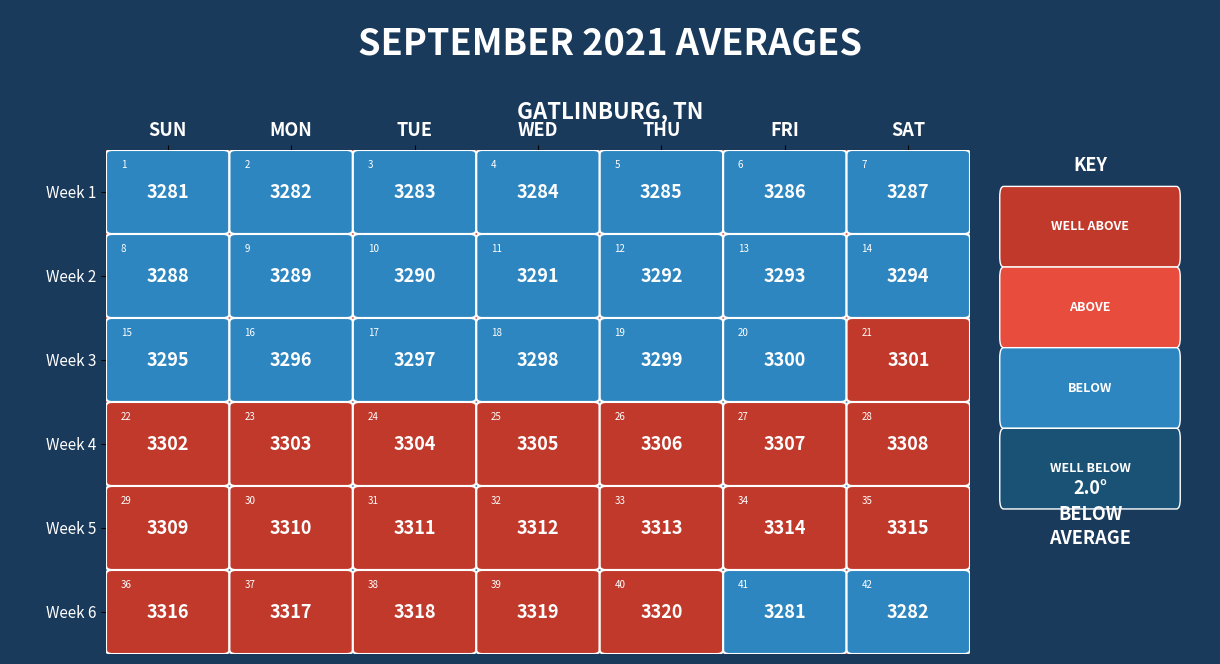

At which category is the sum across all series the highest?

THU